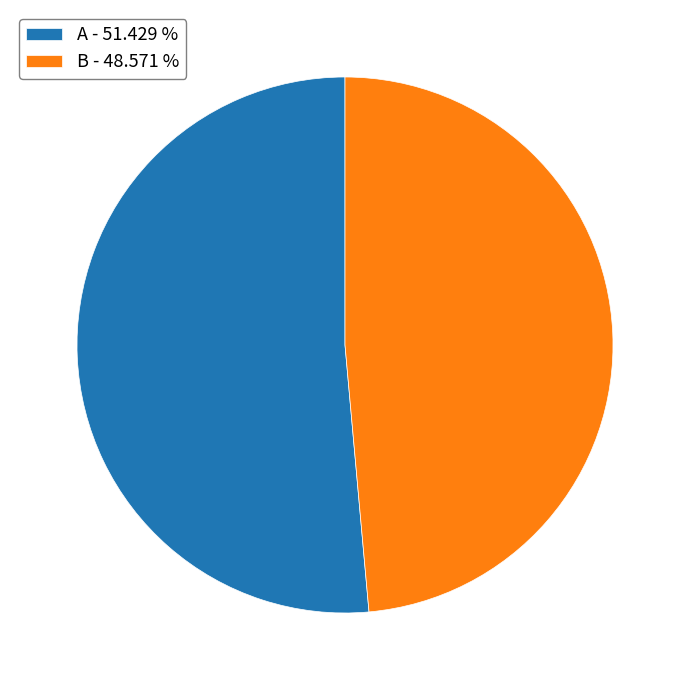

Rank the categories by value from highest to lowest.

A - 51.429 %, B - 48.571 %